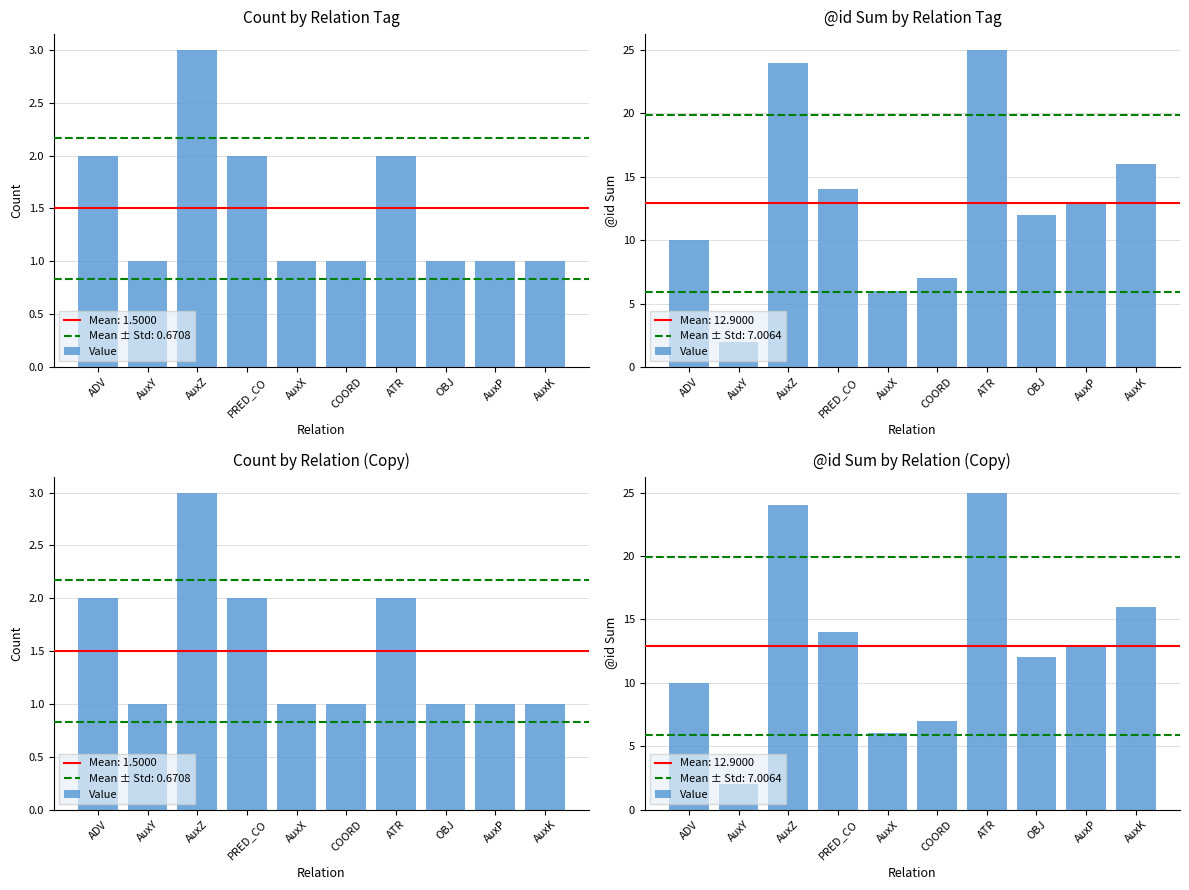

Approximately how many times larger is the value at AuxY compared to AuxZ?

0.1